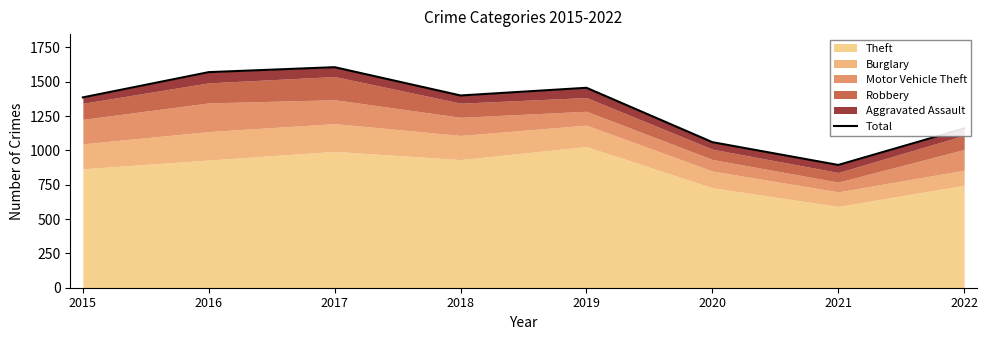

What is the change in value from 2015 to 2019?

+70